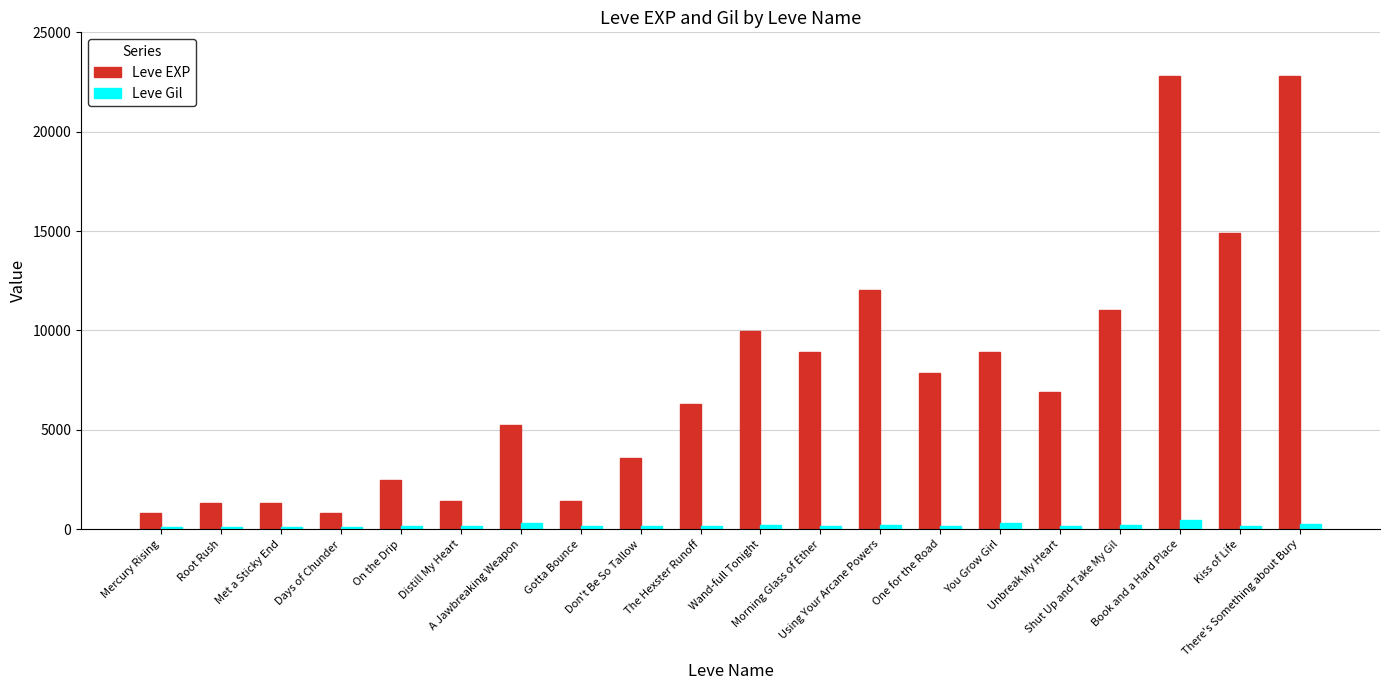

What is the highest value of the Leve EXP series?

22790